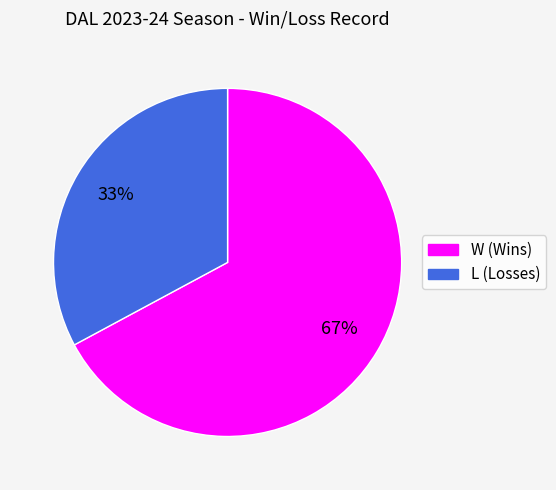

Is it true that L is 19% of the pie?

False